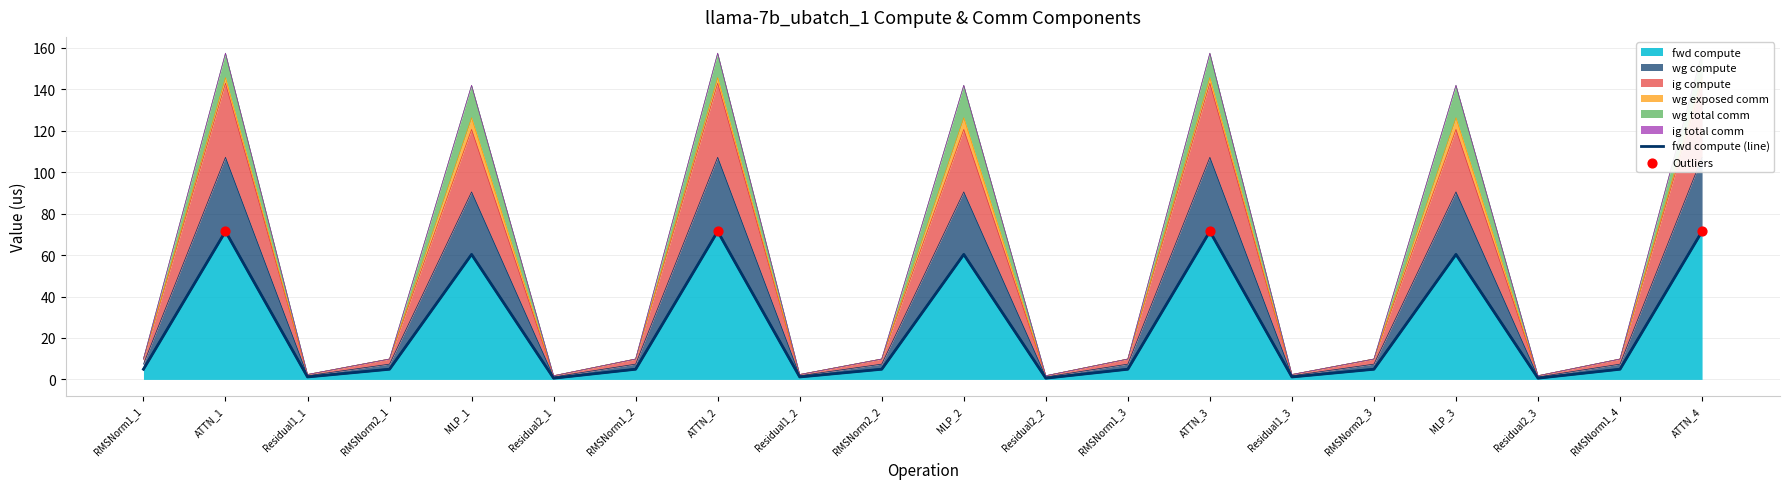

The value of fwd compute at ATTN_4 is 71.4. True or false?

True